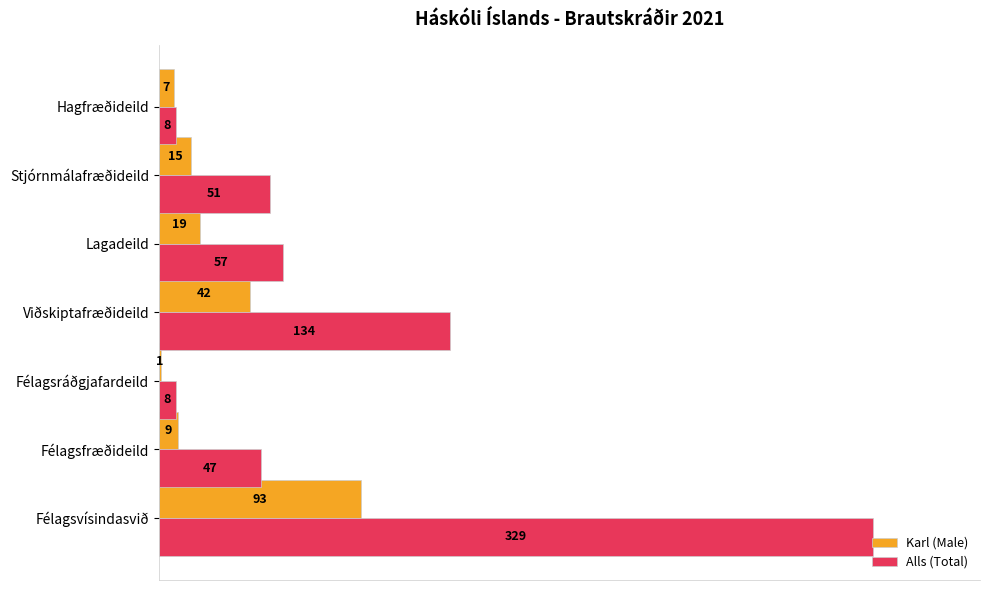

What are all the series names shown in the legend?

Karl (Male), Alls (Total)